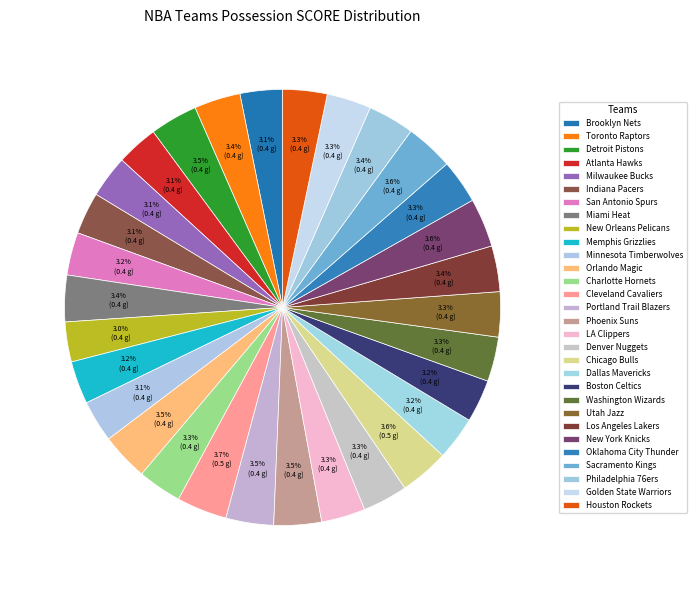

What percentage do Minnesota Timberwolves and Portland Trail Blazers together represent?

6.6%